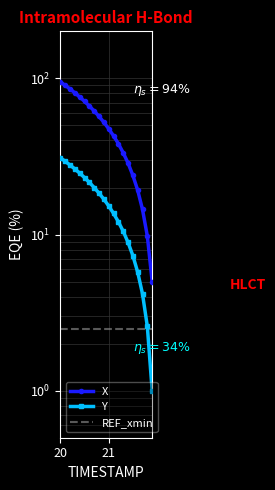

Is it true that X equals 47.3 at 14?

False